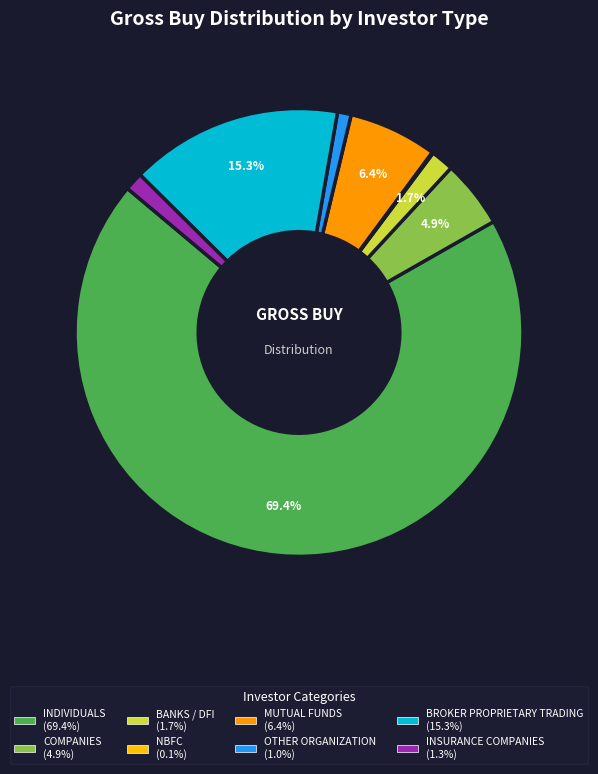

Is it true that OTHER ORGANIZATION is 11% of the pie?

False